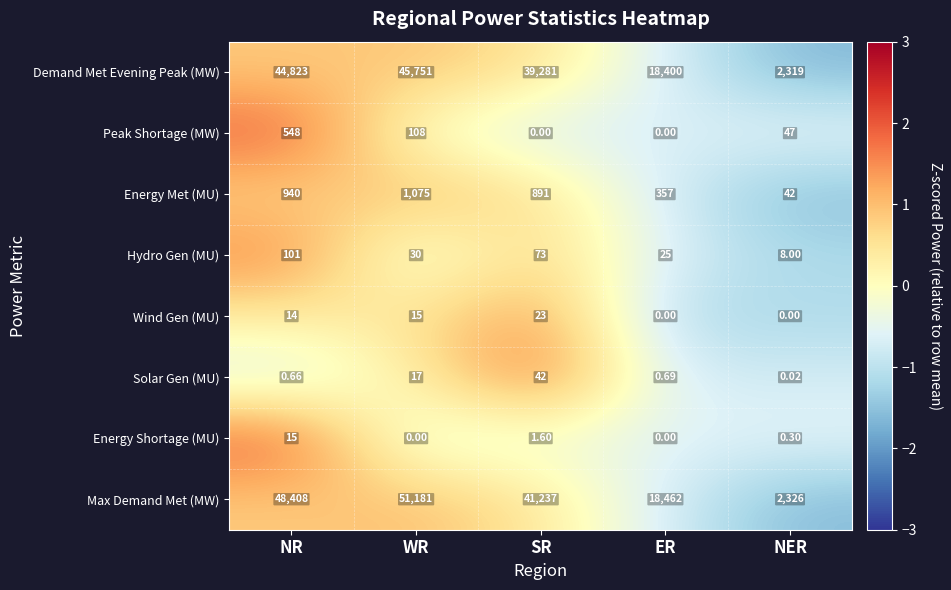

What is the maximum value shown in the chart?

51181.0